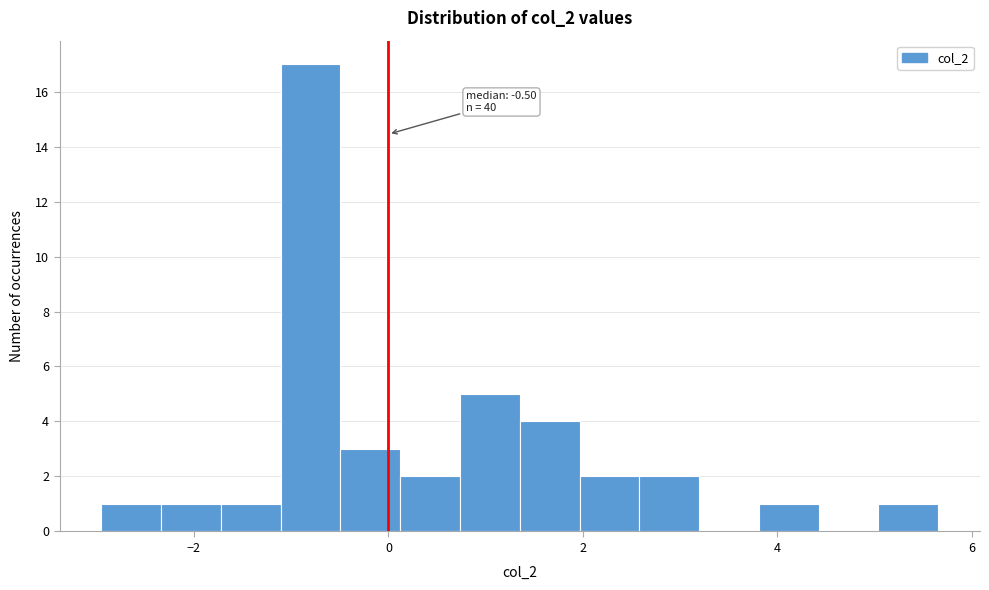

Read against the x-axis, roughly where is the centre of the tallest bar?

-0.8